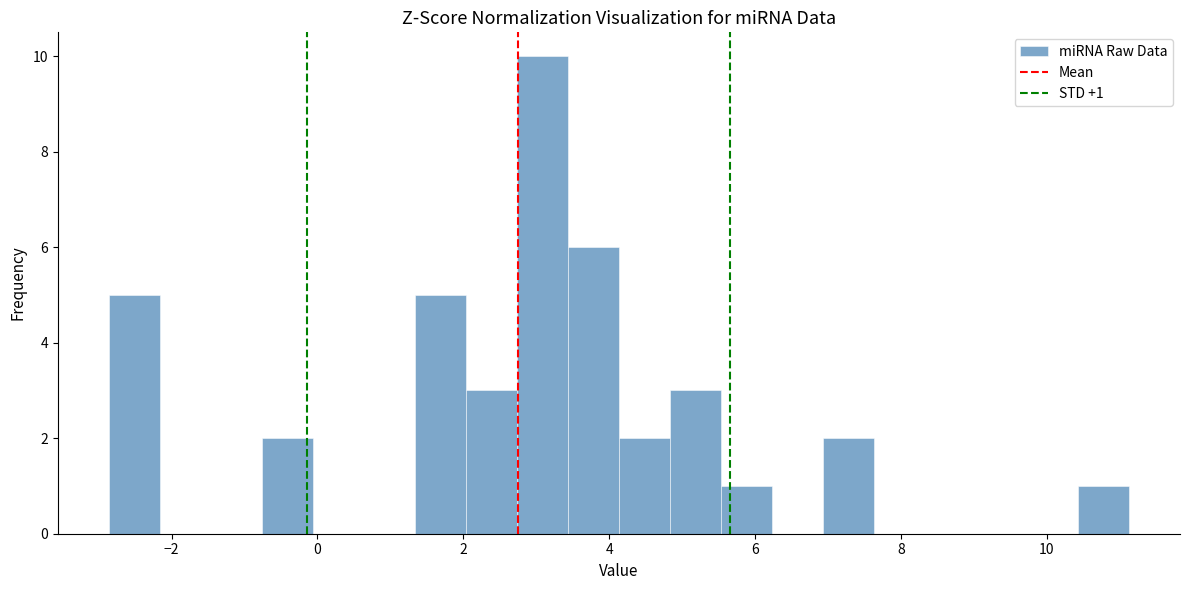

Around what value on the x-axis is the tallest bar? Give the approximate position of its centre, as read against the axis.

3.0